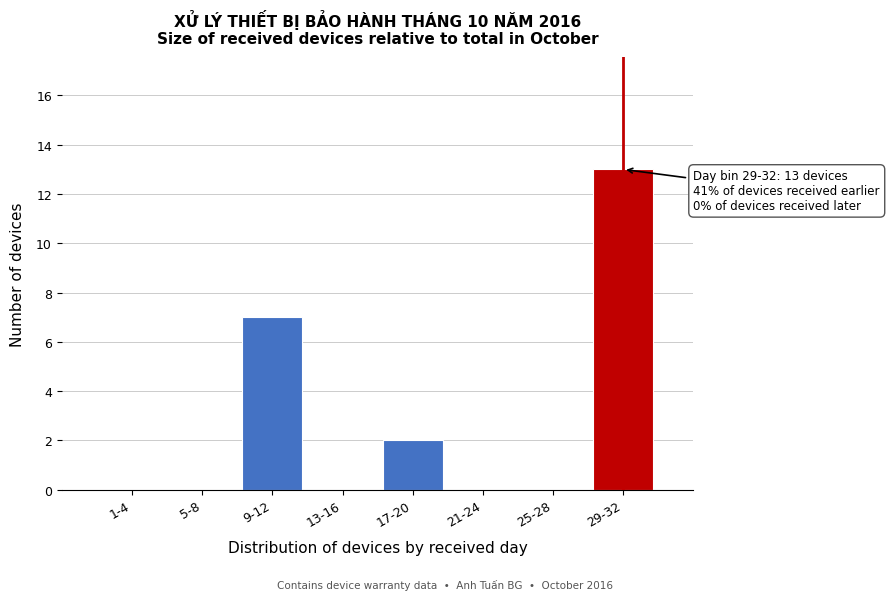

Reading right to left, extract all data points from this chart.

29-32=13	25-28=0	21-24=0	17-20=2	13-16=0	9-12=7	5-8=0	1-4=0